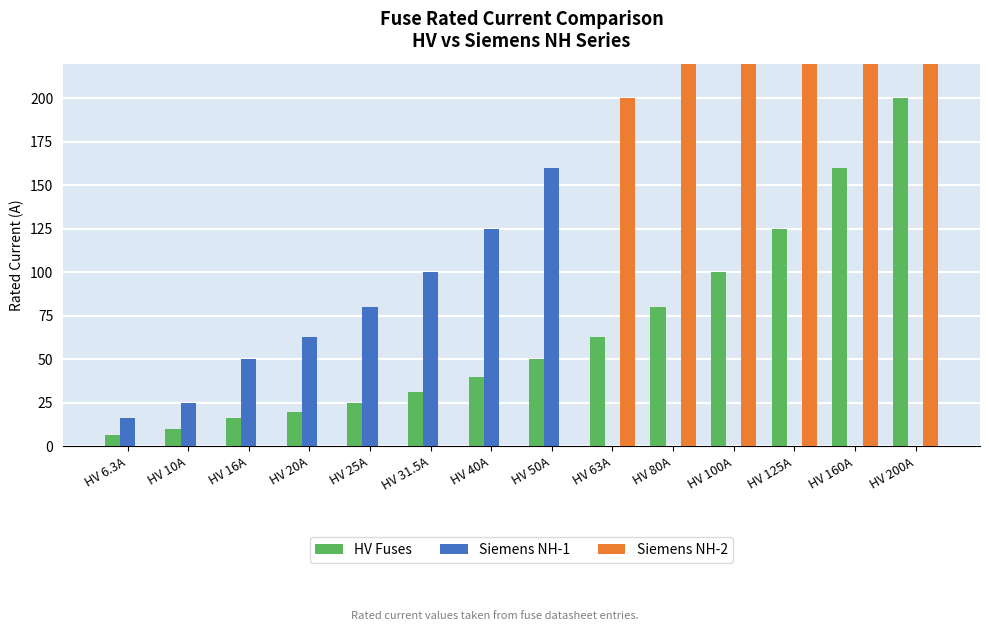

Which category has the lowest value in the HV Fuses series?

HV 6.3A